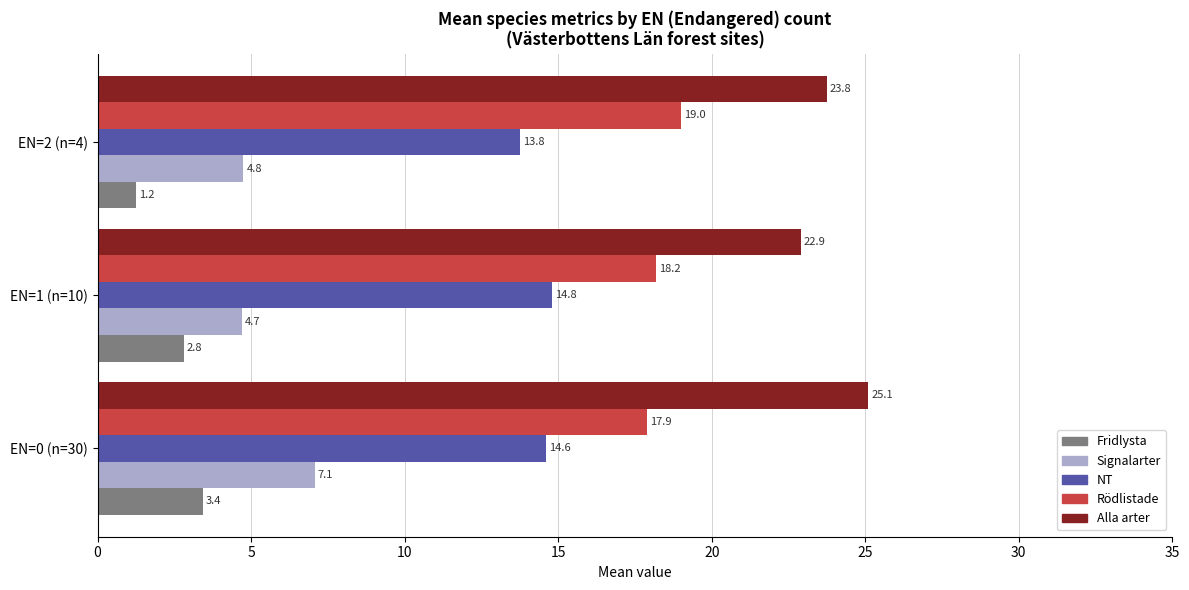

Rank the categories by NT value from highest to lowest.

EN=1 (n=10), EN=0 (n=30), EN=2 (n=4)